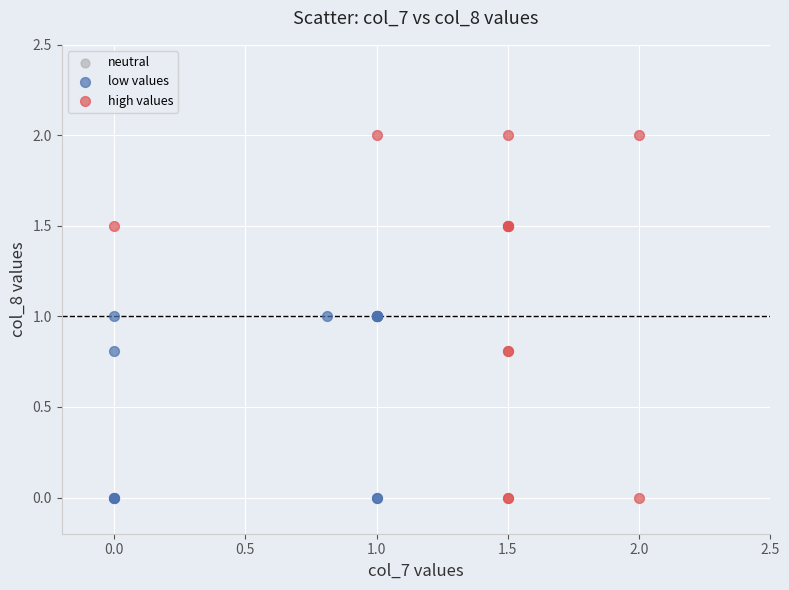

Which series has the largest Y range (max minus min)?

high values